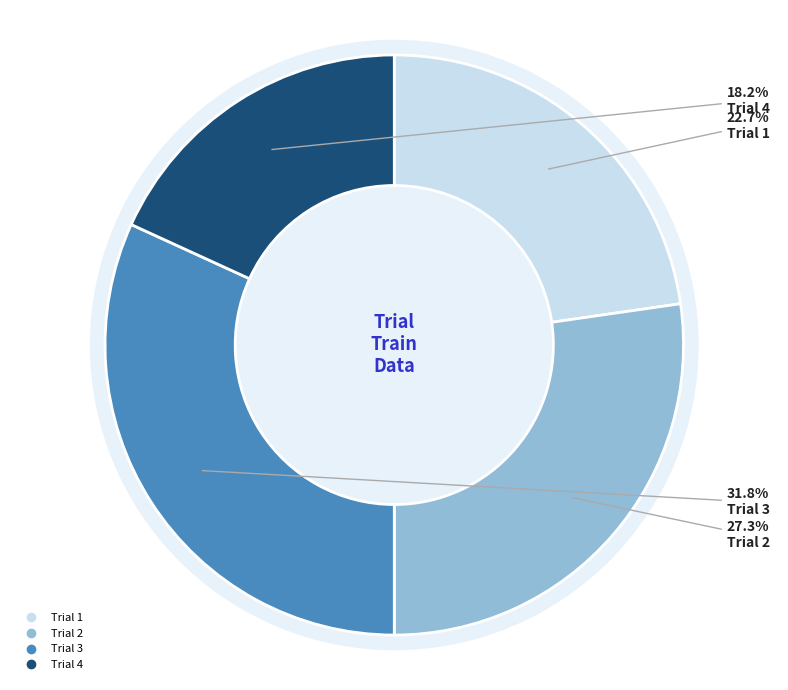

To the nearest percent, what is the average slice percentage?

25%